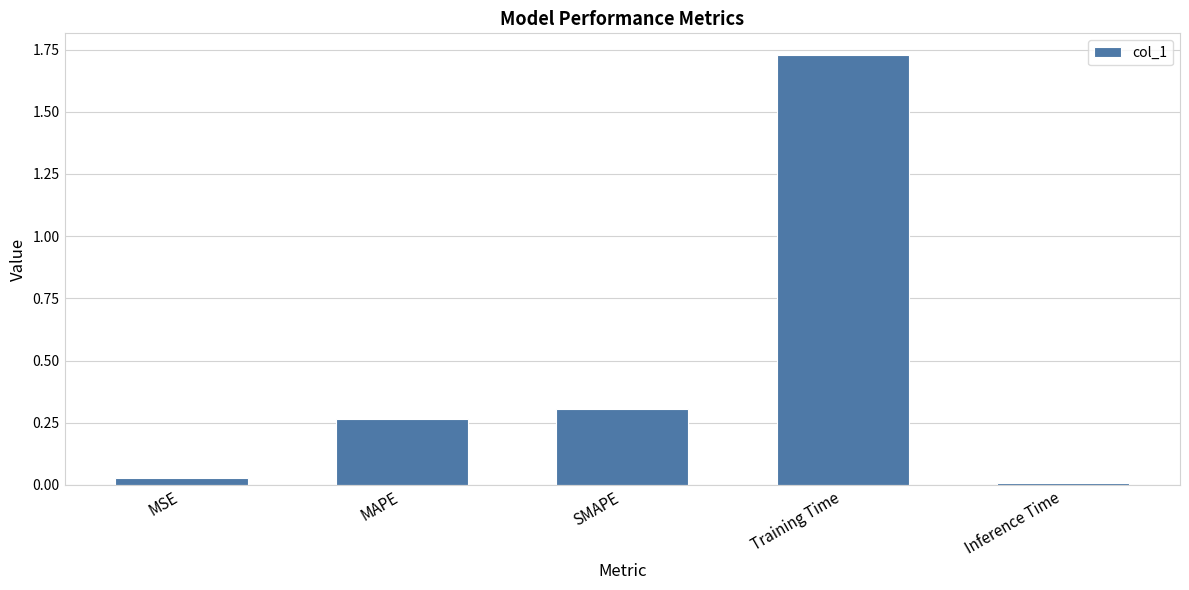

Which has a higher value, Inference Time or SMAPE?

SMAPE